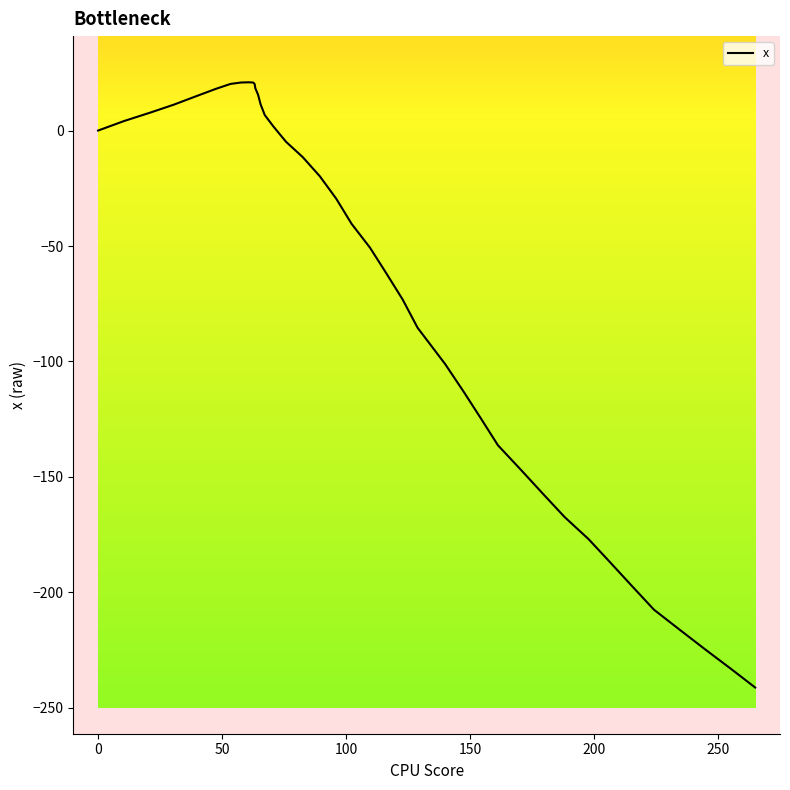

Does the chart have visible grid lines?

No